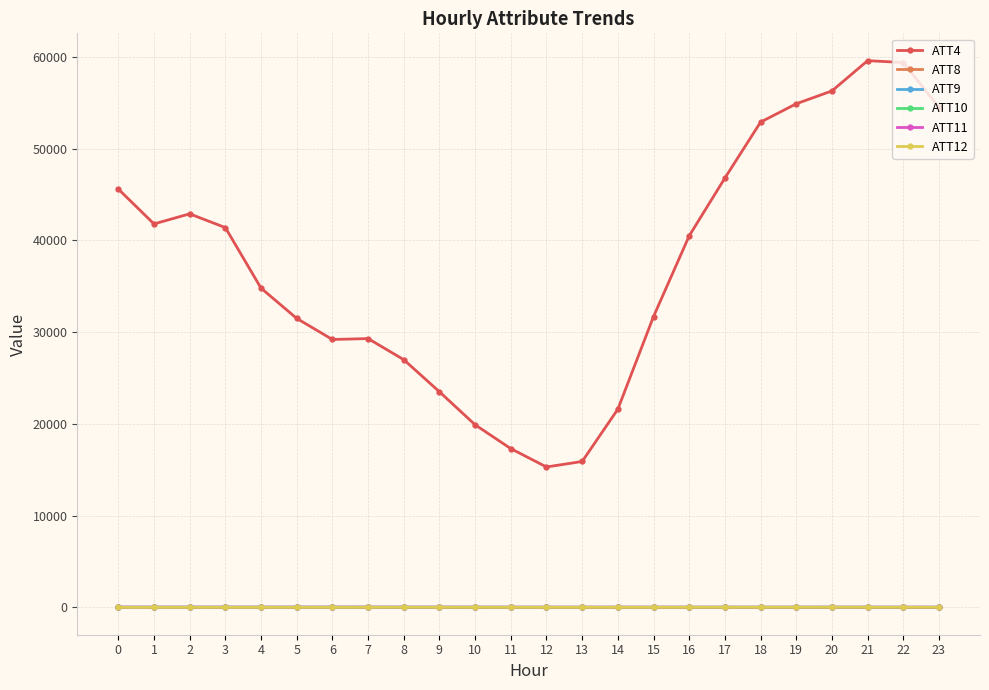

Which series has the widest spread of values?

ATT4